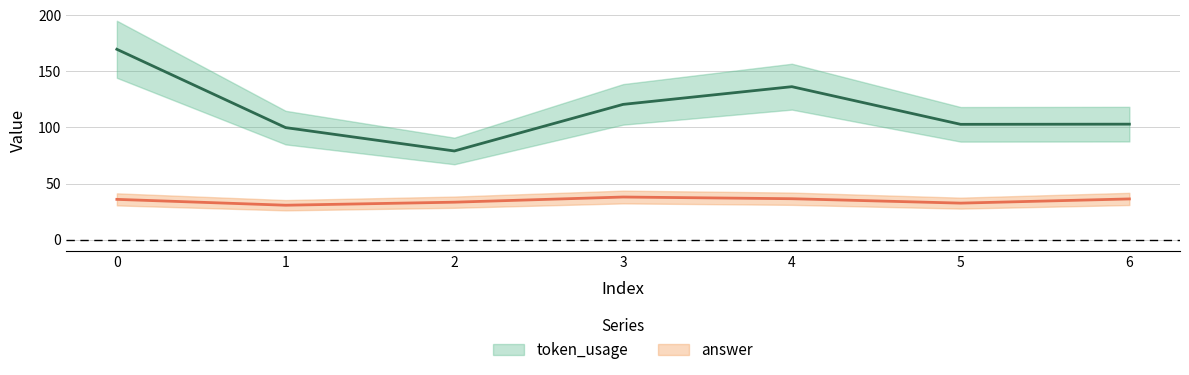

True or false: token_usage and answer intersect in this chart.

False